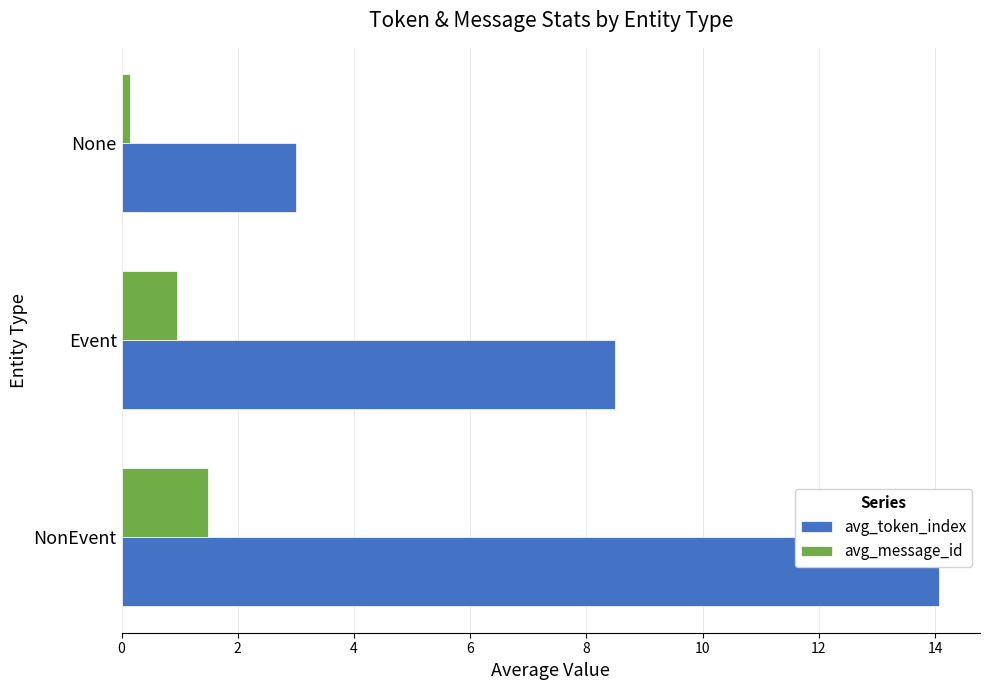

Count the number of data series in this chart.

2